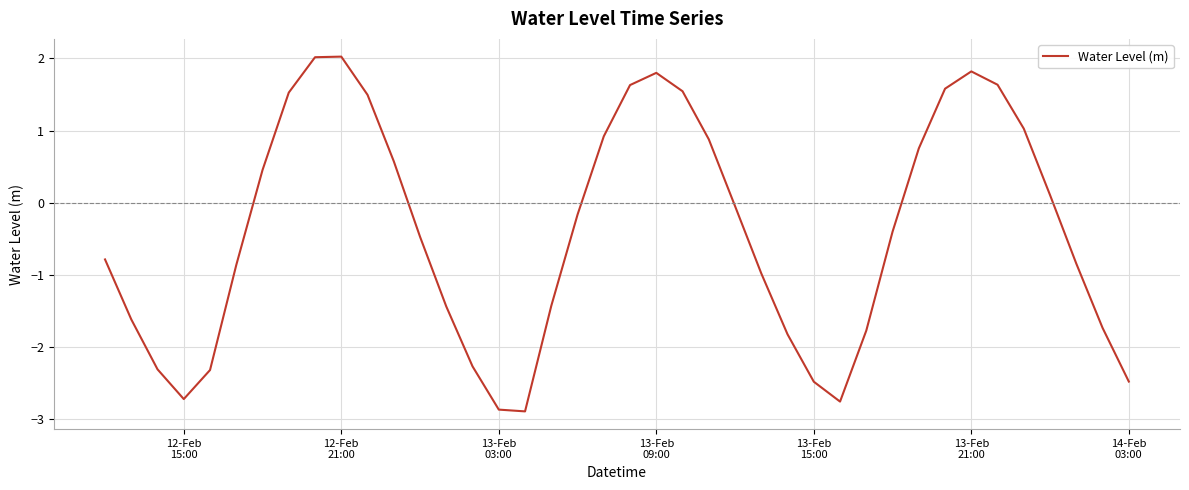

How many lines are shown in the chart?

1